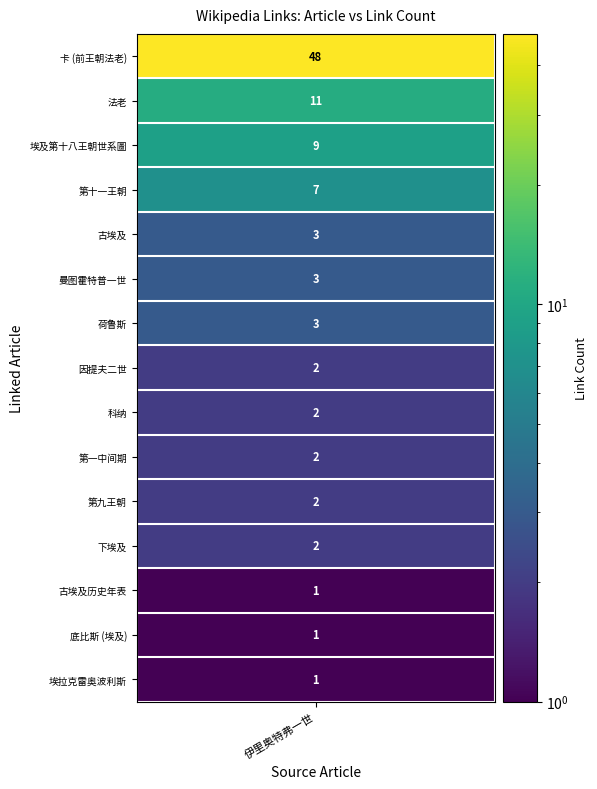

What is the difference between the values at 7 and 21?

1